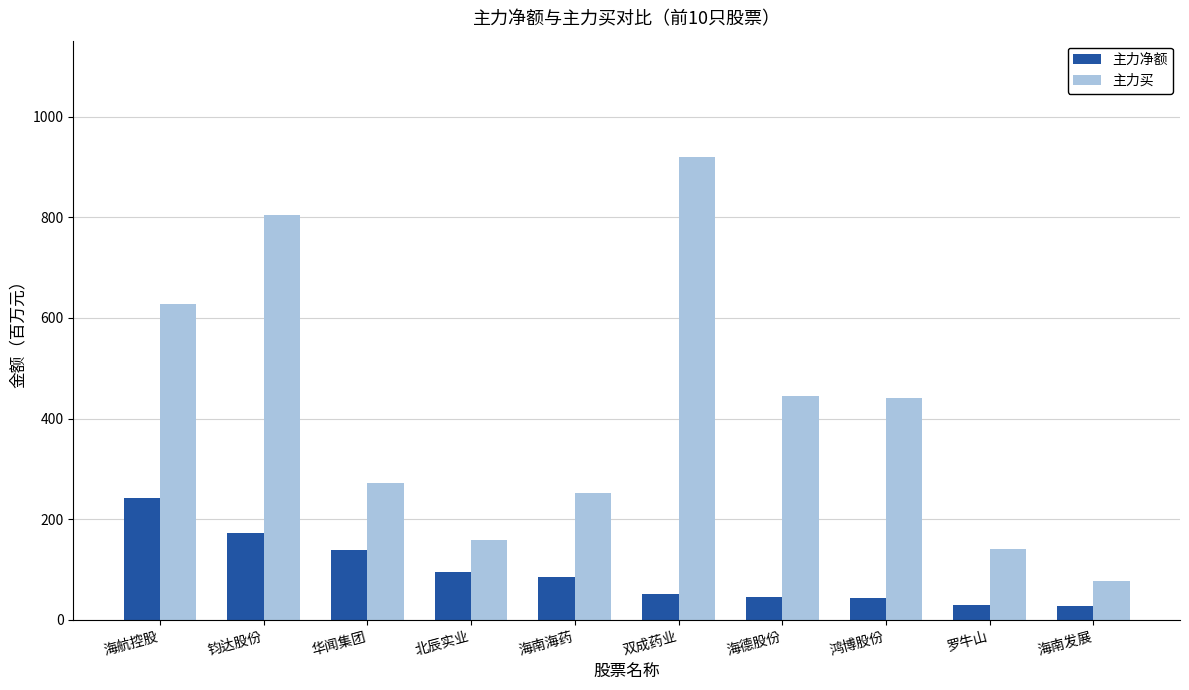

What is the greatest value displayed?

920.9